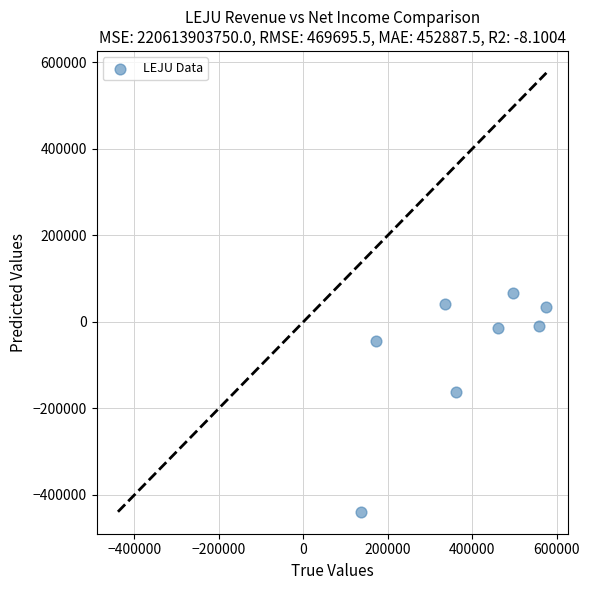

What is the range of X values (max minus min)?

438700